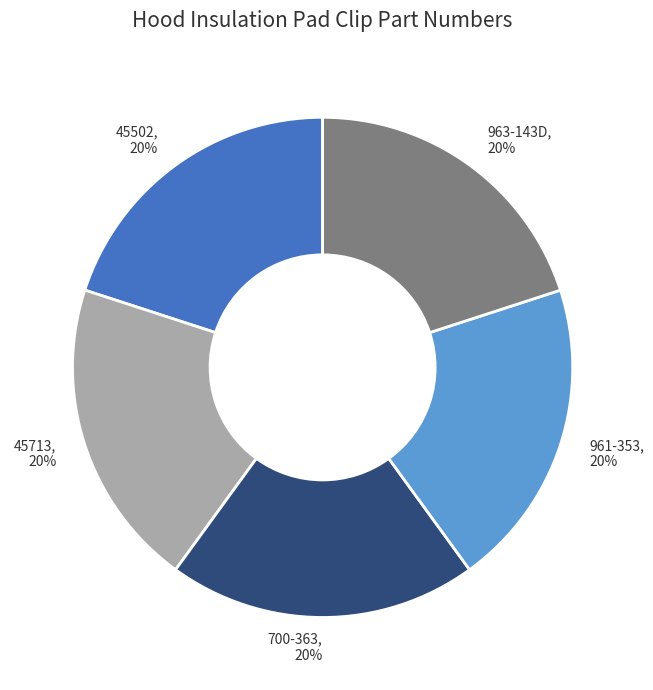

Approximately how many times larger is the value at 963-143D compared to 961-353?

1.0